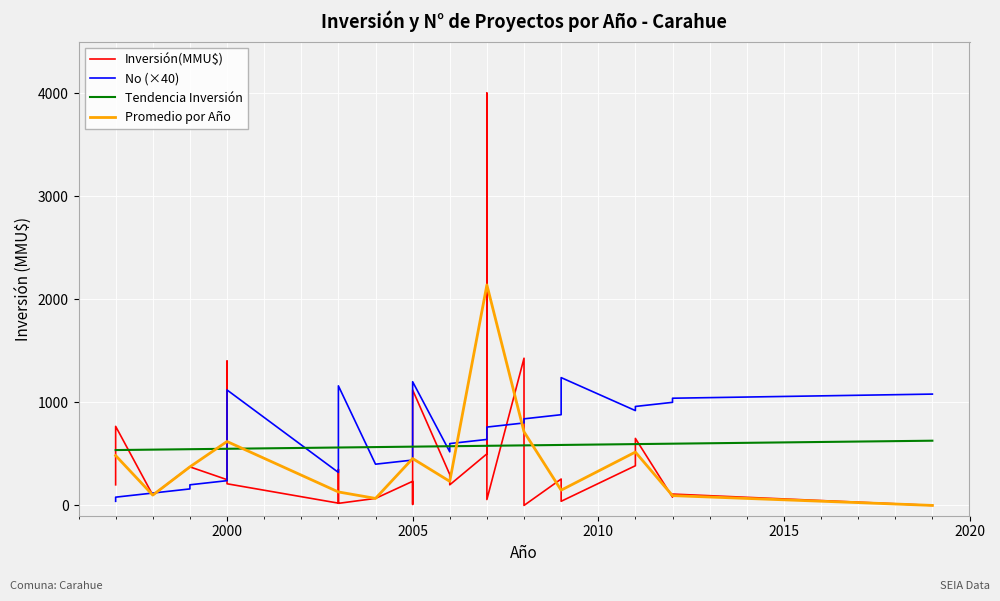

Which category has the lowest value across all series?

2008